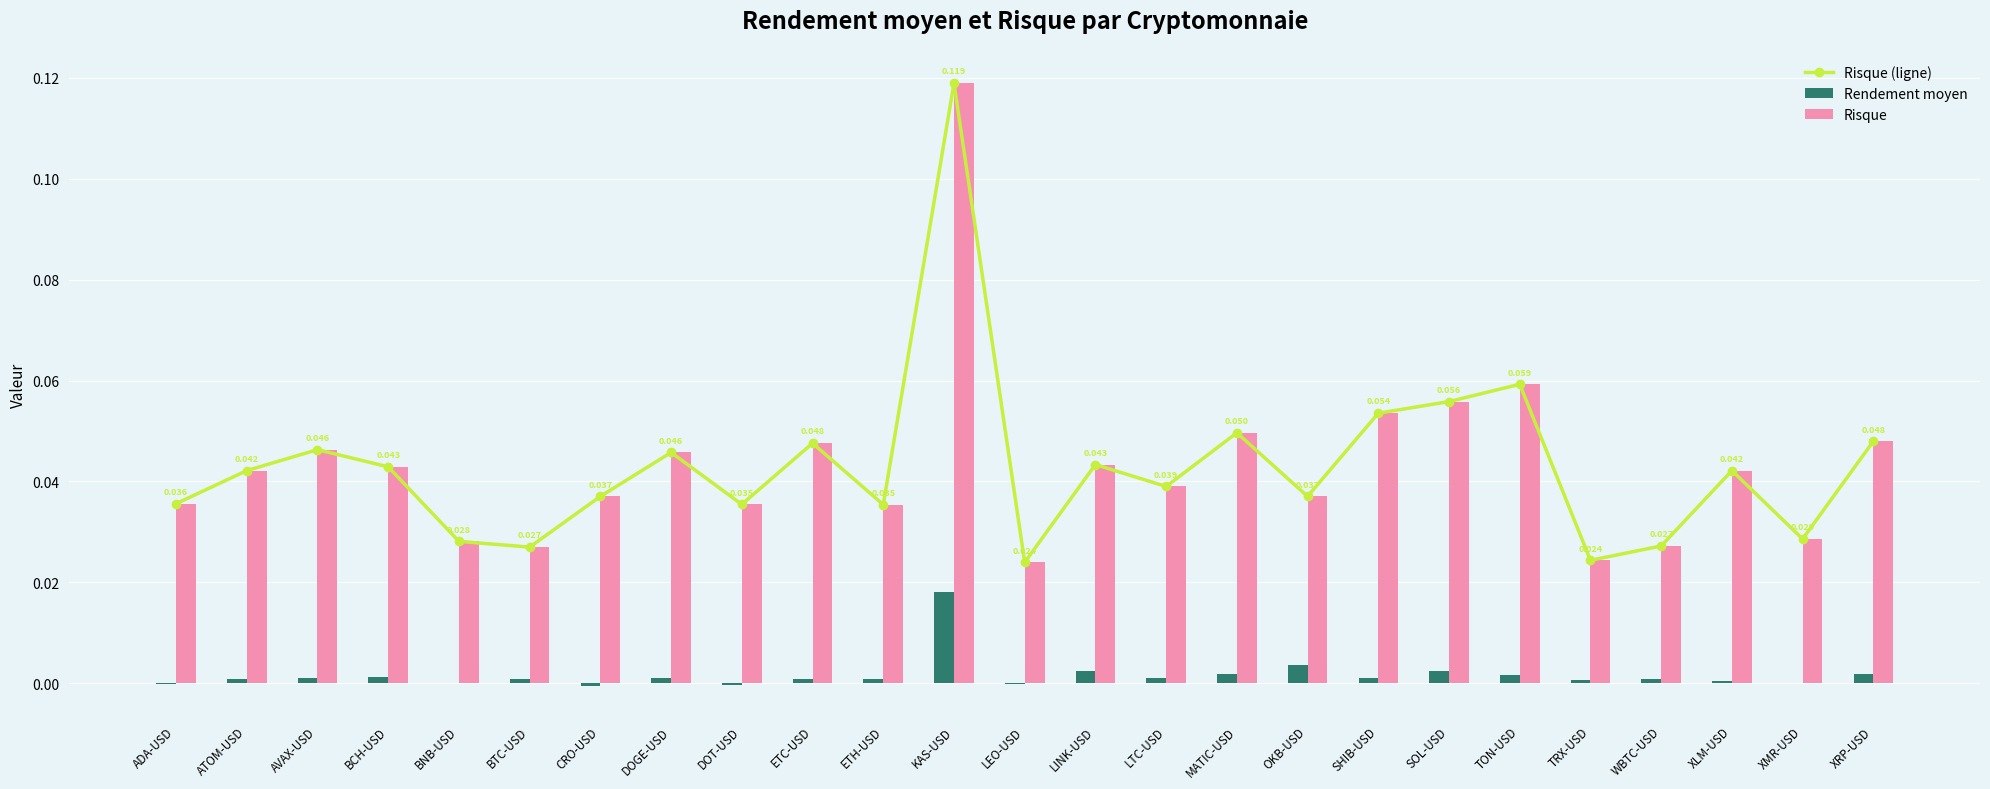

Reading left to right, transcribe all the data shown in this chart.

Risque (ligne): 0.0	0.0	0.0	0.0	0.0	0.0	0.0	0.0	0.0	0.0	0.0	0.1	0.0	0.0	0.0	0.0	0.0	0.1	0.1	0.1	0.0	0.0	0.0	0.0	0.0
Rendement moyen: -0.0	0.0	0.0	0.0	0.0	0.0	-0.0	0.0	-0.0	0.0	0.0	0.0	-0.0	0.0	0.0	0.0	0.0	0.0	0.0	0.0	0.0	0.0	0.0	0.0	0.0
Risque: 0.0	0.0	0.0	0.0	0.0	0.0	0.0	0.0	0.0	0.0	0.0	0.1	0.0	0.0	0.0	0.0	0.0	0.1	0.1	0.1	0.0	0.0	0.0	0.0	0.0